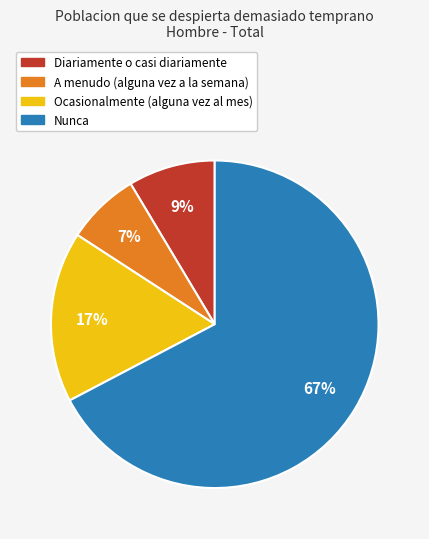

How many segments does this pie chart have?

4